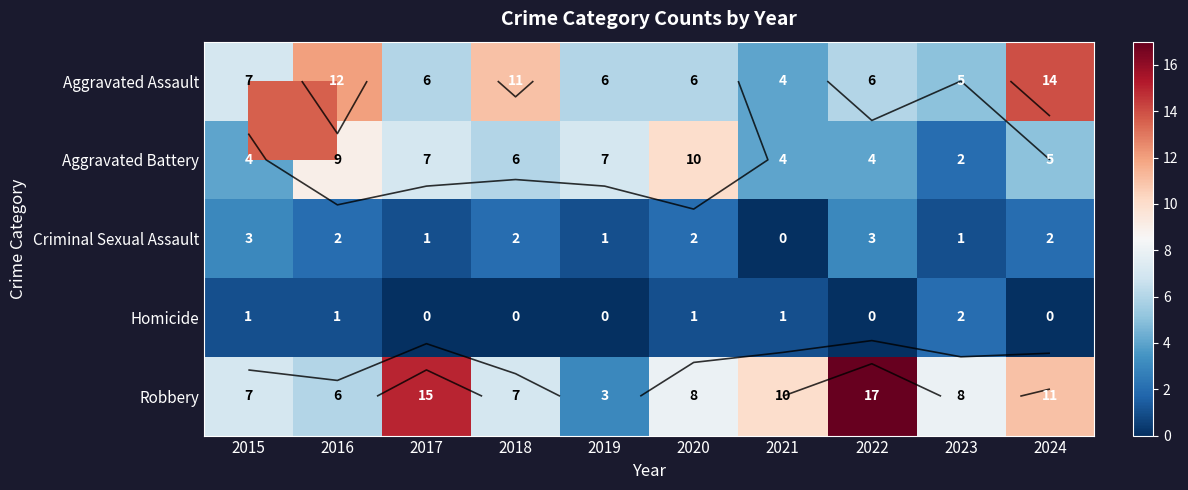

Count the Aggravated Battery values in the range 4 to 7.

7